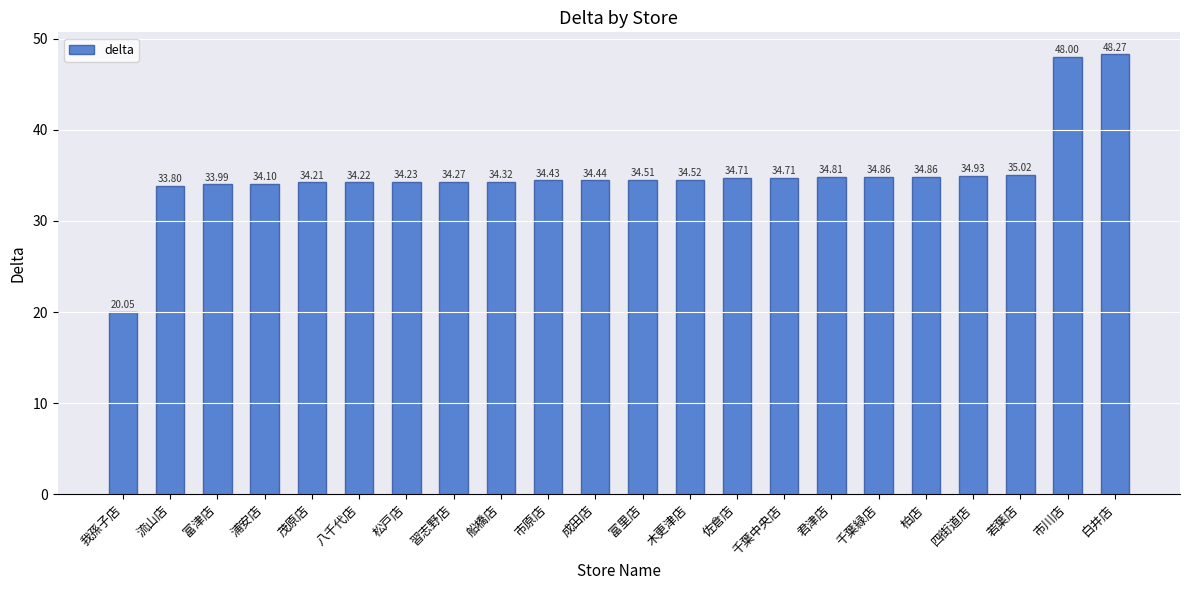

How many bars are there in total?

22